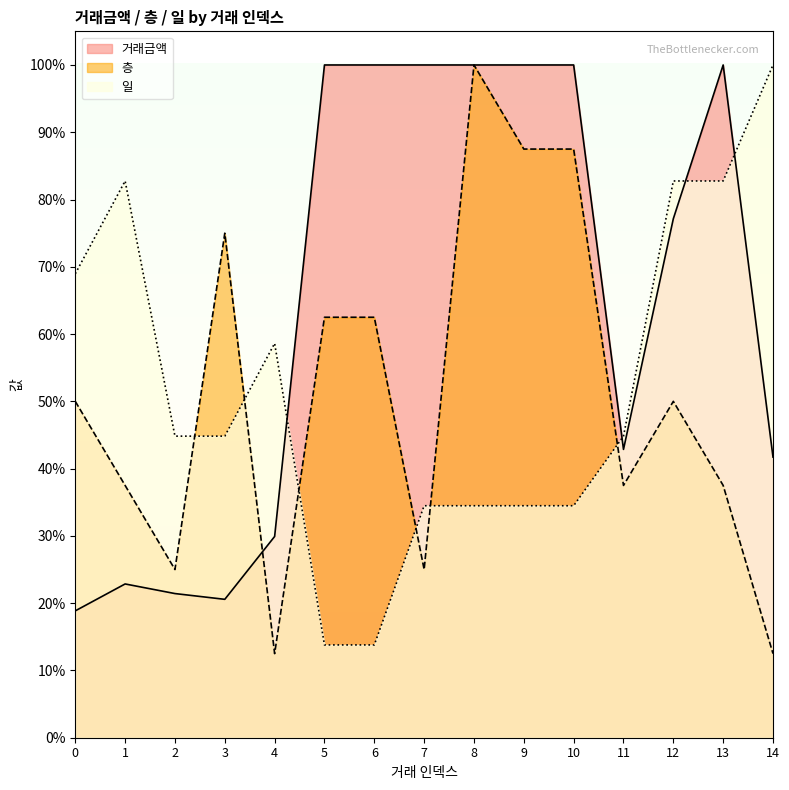

Which label corresponds to the smallest value in the chart?

4